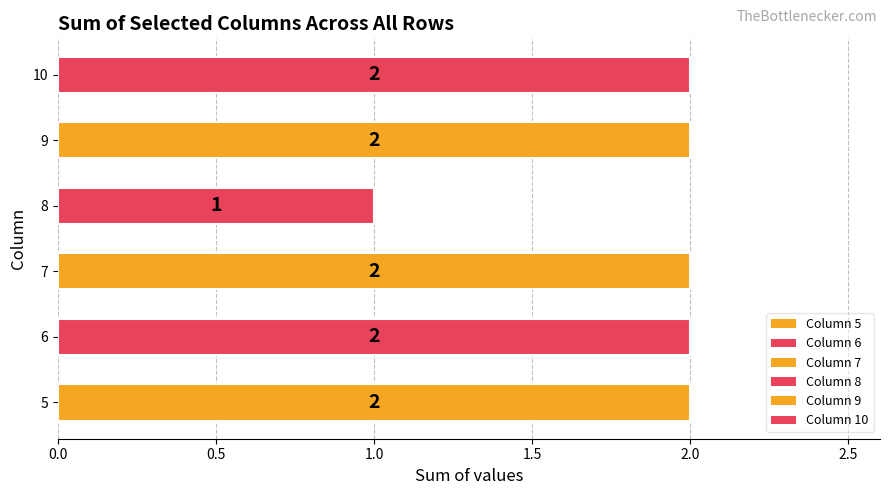

How many categories are shown in the chart?

6